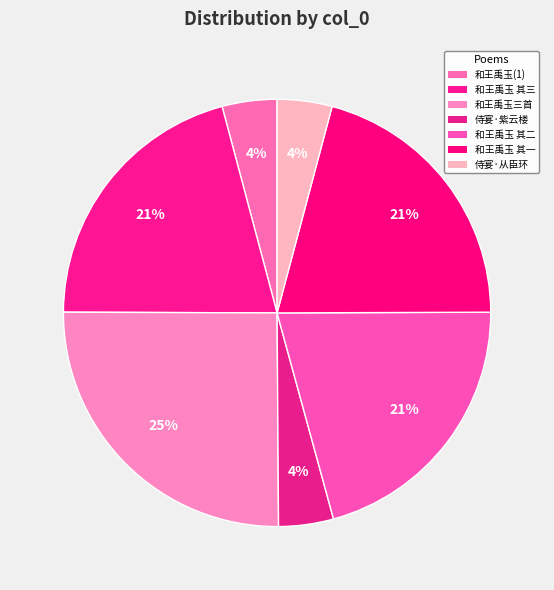

How many slices are in this pie chart?

7